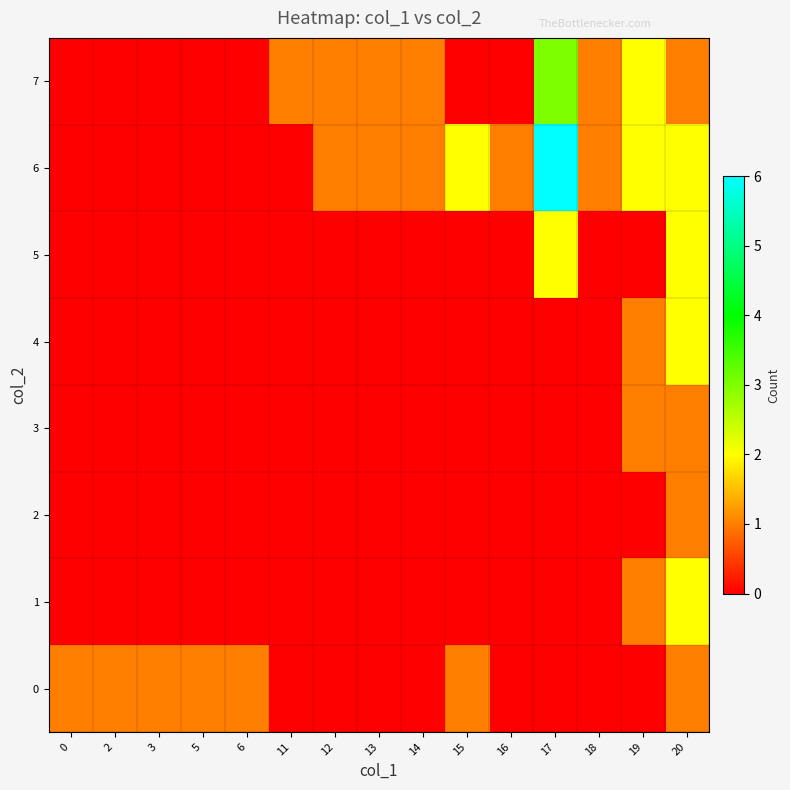

Between 19 and 14, which is larger?

19